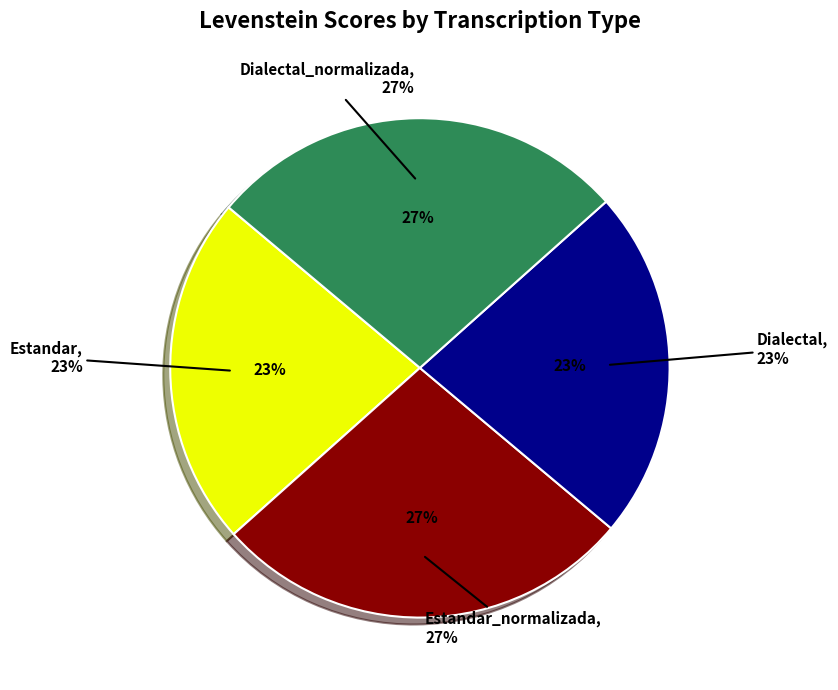

How many slices are in this pie chart?

4